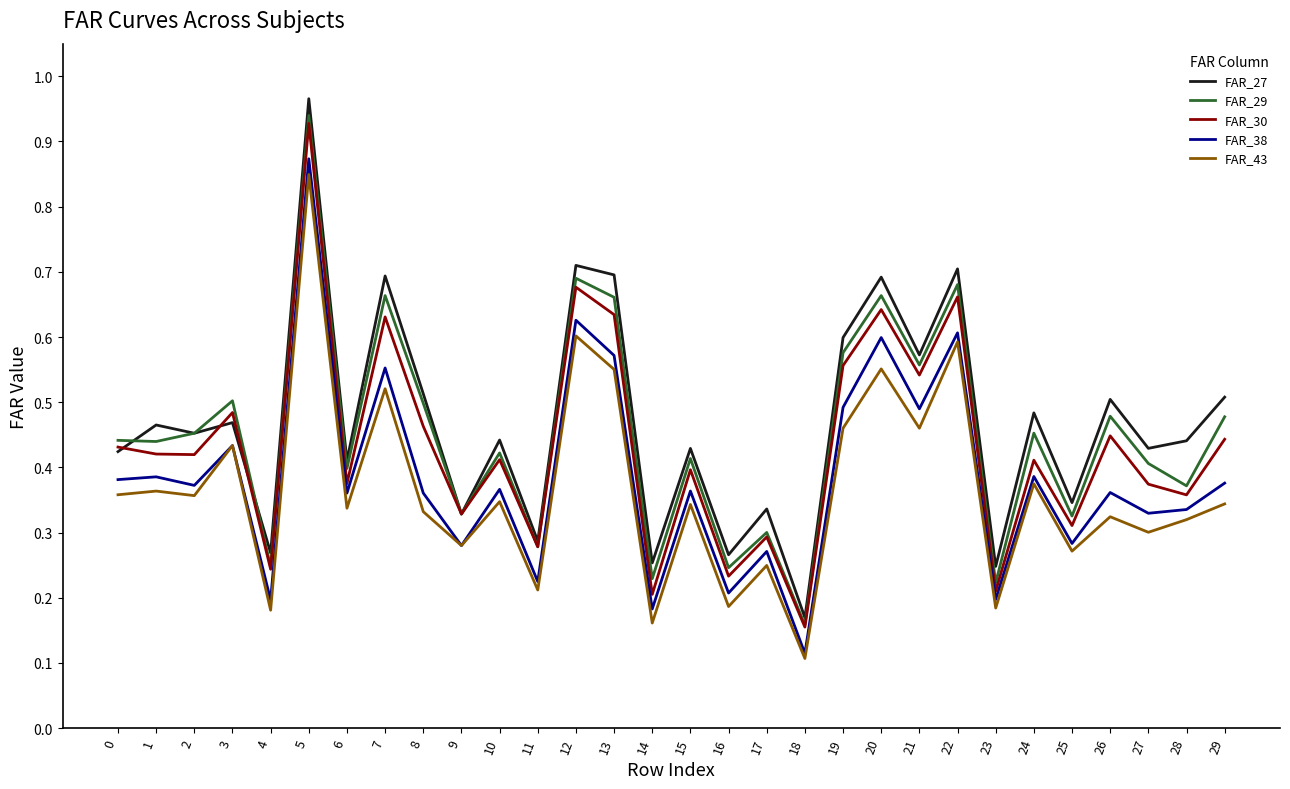

Between 6 and 15, which series saw the biggest shift?

FAR_30